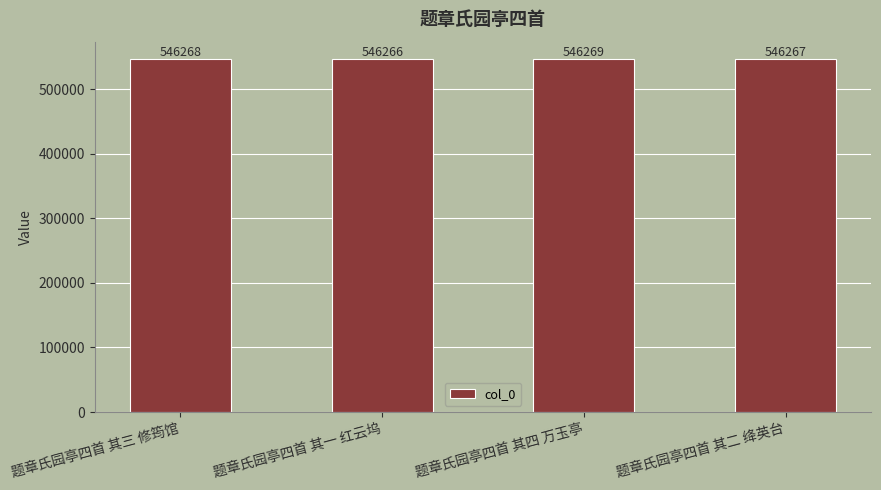

What is the sum of all values?

2185070